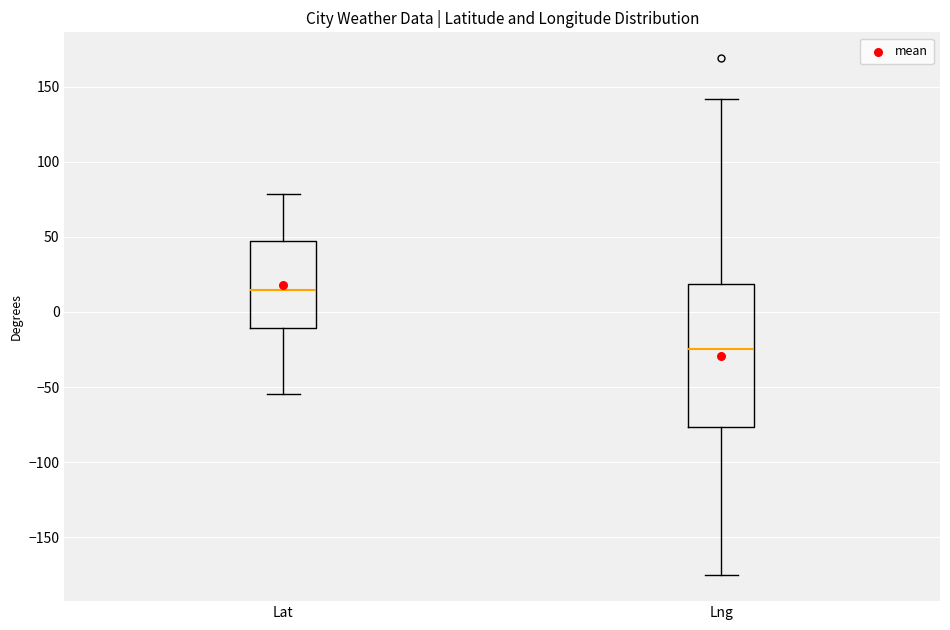

Which box's median line is the lowest?

Lng